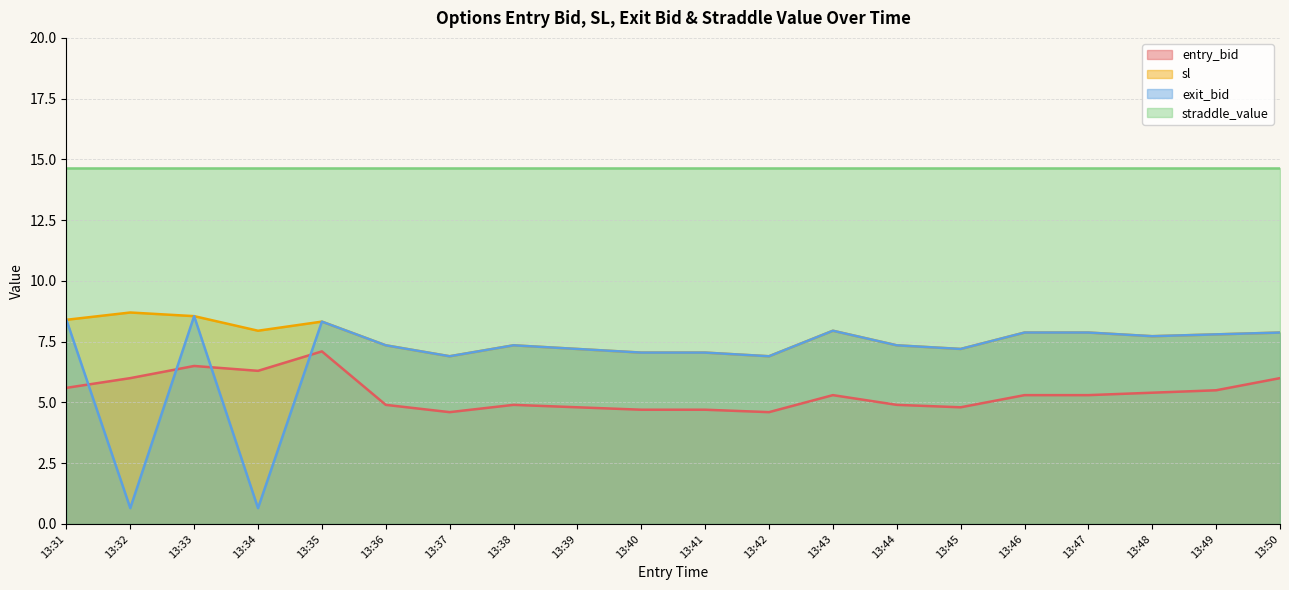

The sl series shows 12.2 at 13:36. True or false?

False